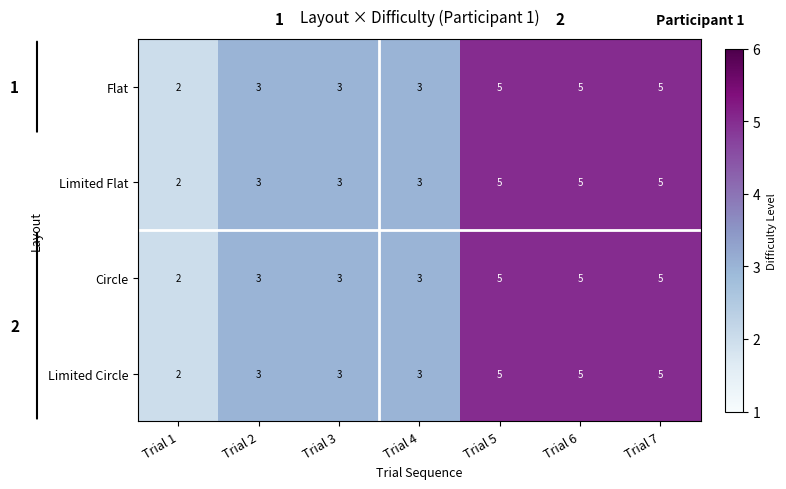

The value of Limited Flat at Trial 4 is 2. True or false?

False